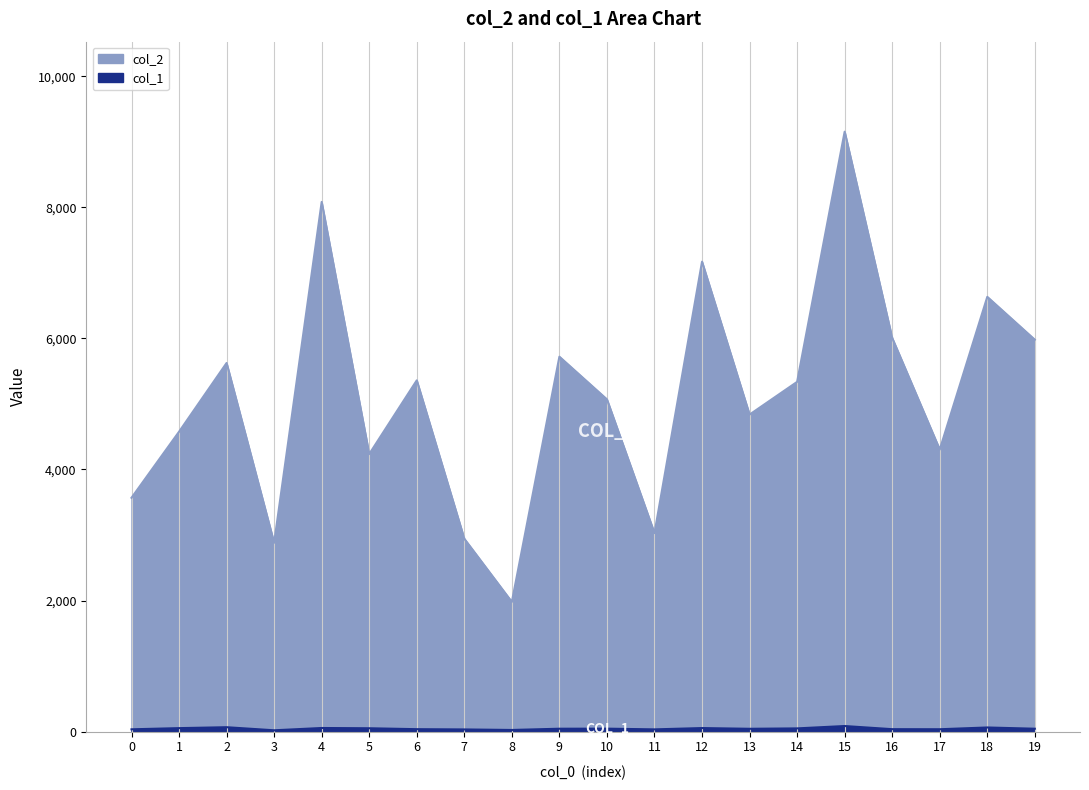

How many data points in col_2 are less than 5337?

10